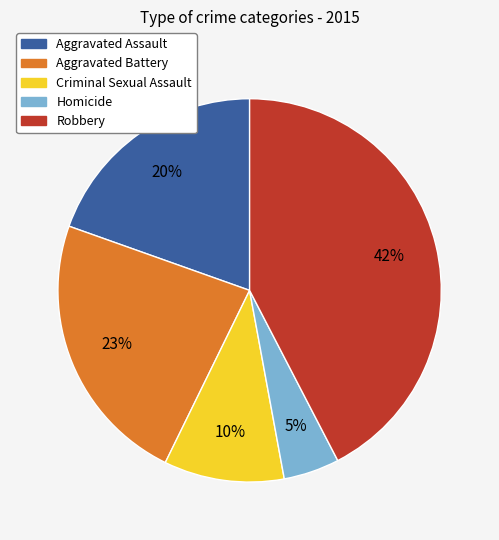

Approximately how many times larger is the value at Homicide compared to Aggravated Battery?

0.2